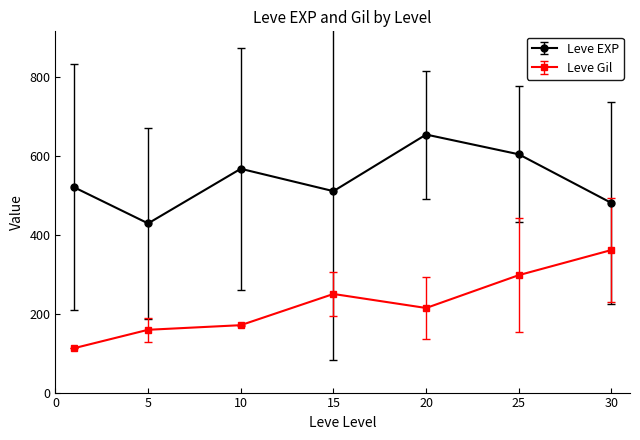

Reading left to right, list all the values displayed in this chart.

Leve EXP: 520.0	428.3	566.7	510.0	653.3	603.3	480.0
Leve Gil: 112.3	159.0	170.7	249.7	214.2	297.3	361.0